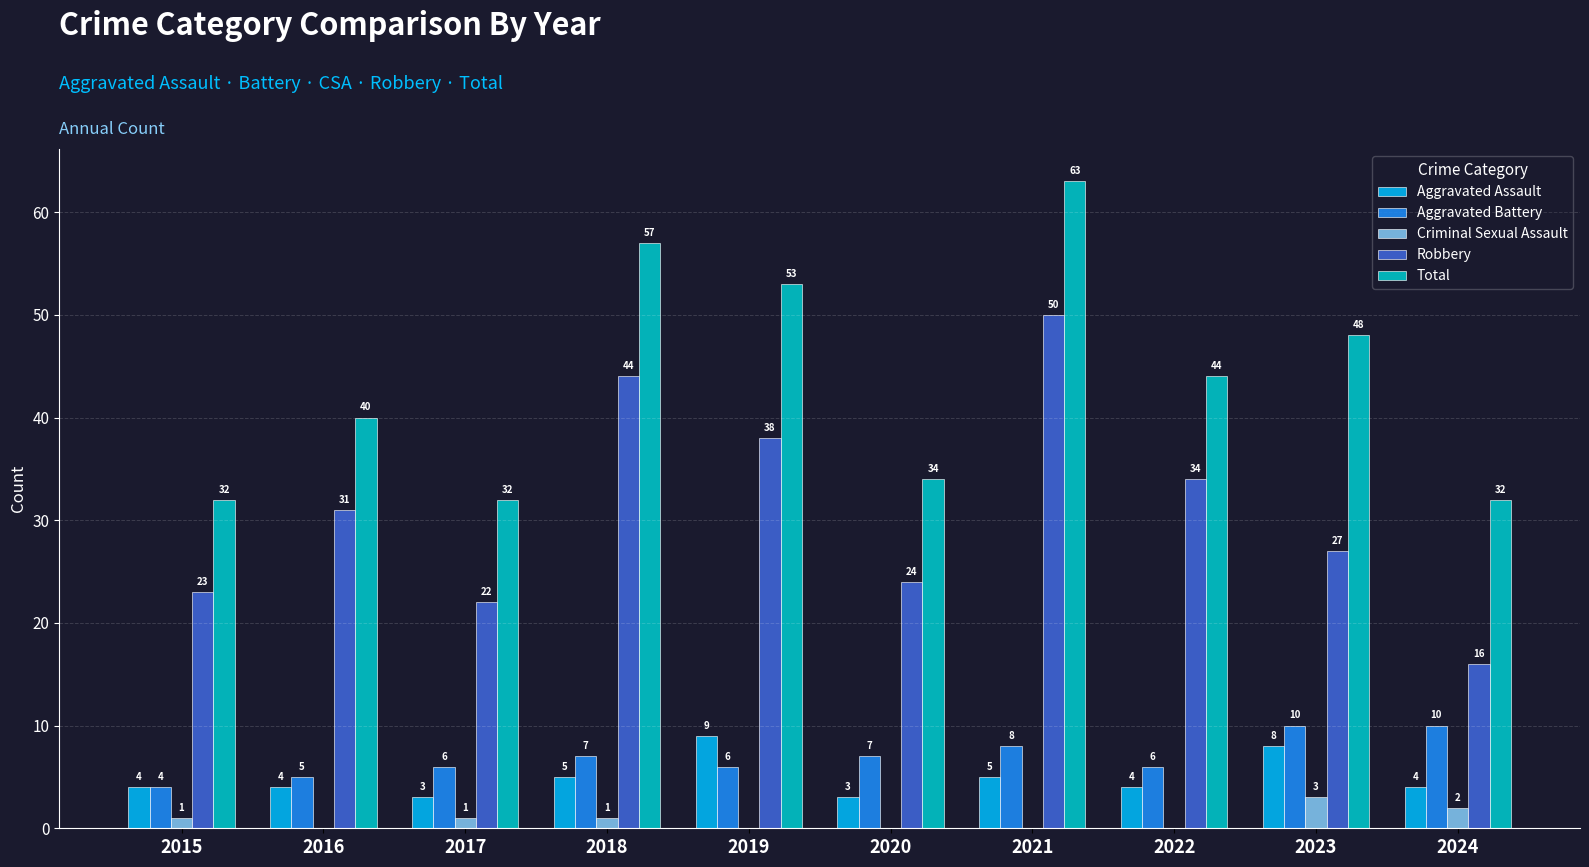

The value of Robbery at 2023 is 40. True or false?

False